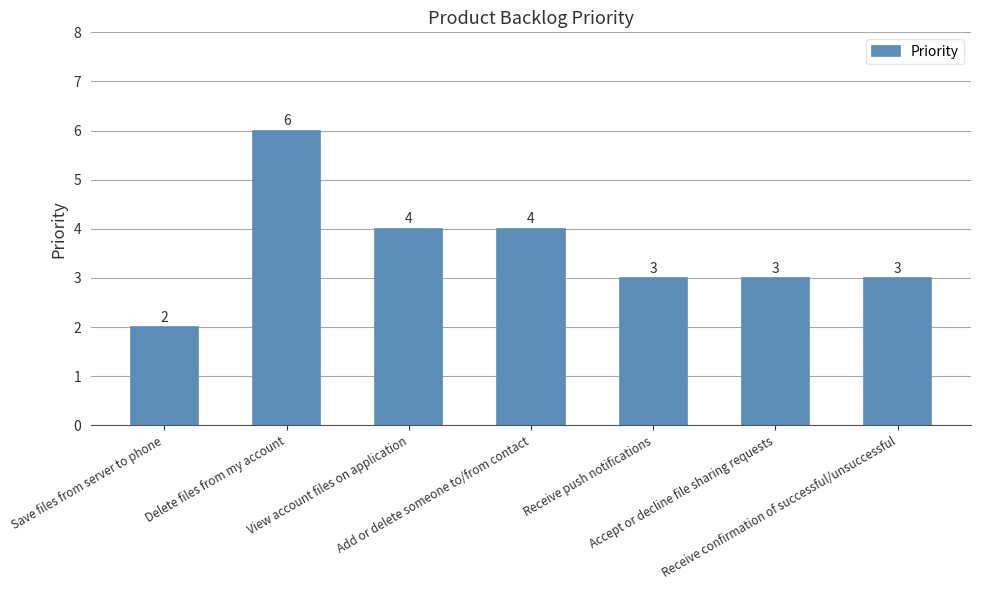

What is the sum of the values at Add or delete someone to/from contact and Save files from server to phone?

6